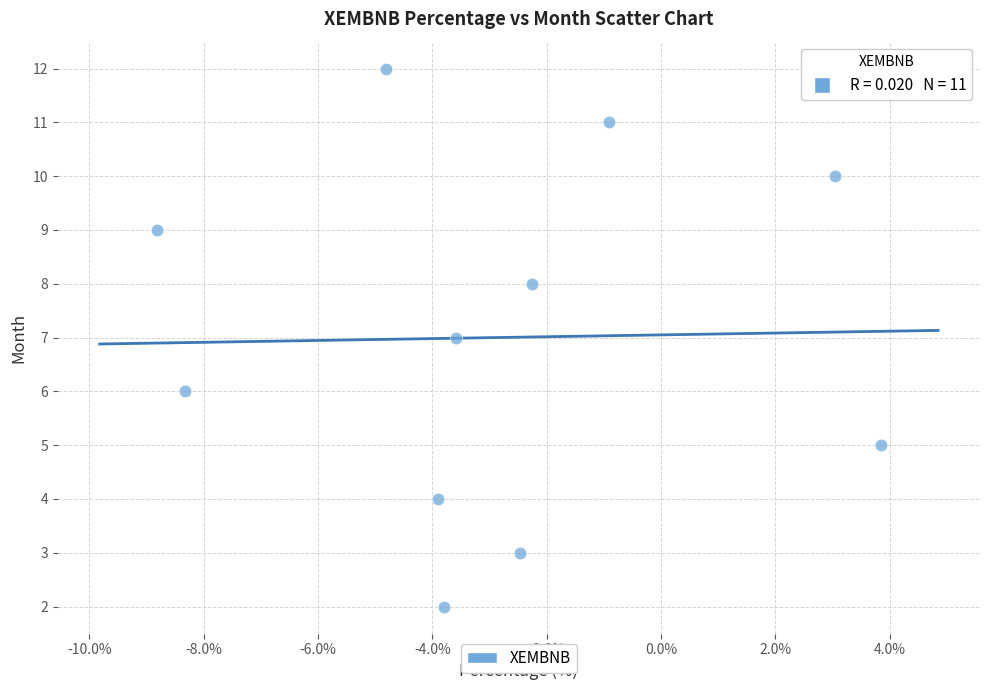

What is the average Y value?

7